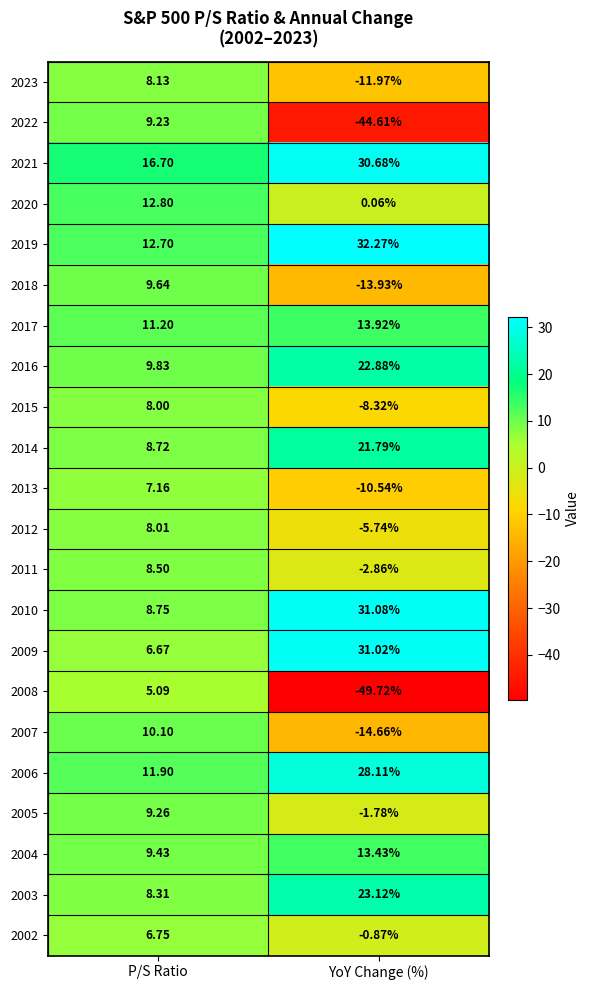

Rank the series by their maximum value, from lowest to highest.

2008, 2002, 2013, 2015, 2012, 2023, 2011, 2022, 2005, 2018, 2007, 2020, 2004, 2017, 2014, 2016, 2003, 2006, 2021, 2009, 2010, 2019